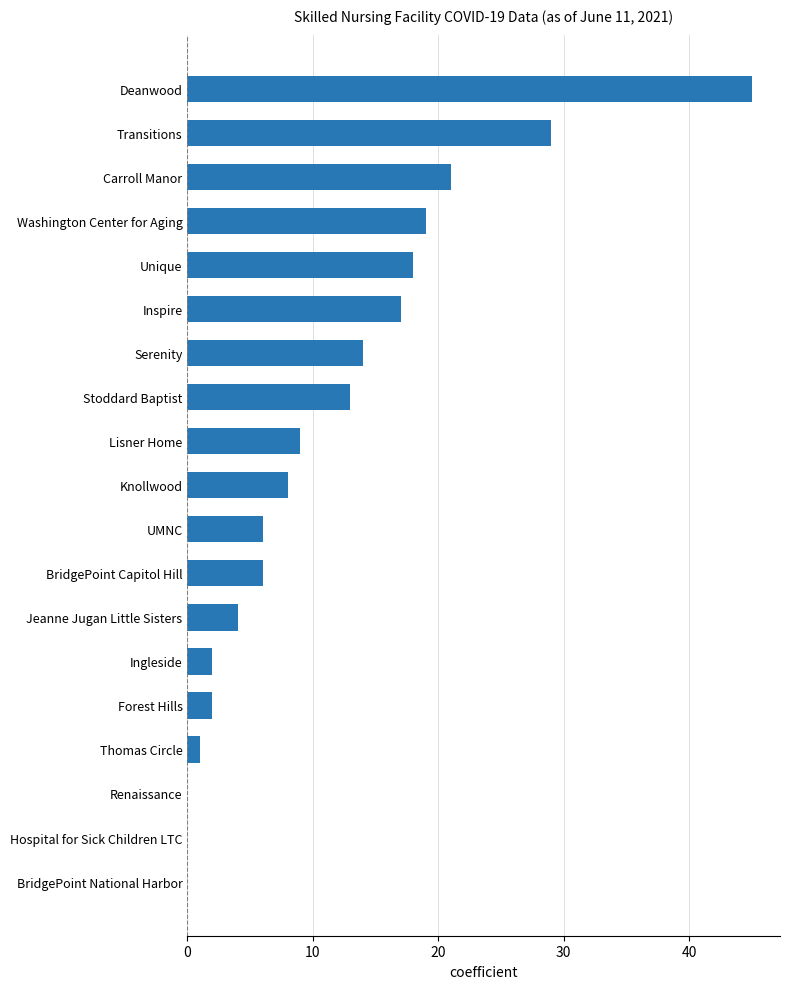

Reading bottom to top, list all the values displayed in this chart.

BridgePoint National Harbor=0	Hospital for Sick Children LTC=0	Renaissance=0	Thomas Circle=1	Forest Hills=2	Ingleside=2	Jeanne Jugan Little Sisters=4	BridgePoint Capitol Hill=6	UMNC=6	Knollwood=8	Lisner Home=9	Stoddard Baptist=13	Serenity=14	Inspire=17	Unique=18	Washington Center for Aging=19	Carroll Manor=21	Transitions=29	Deanwood=45